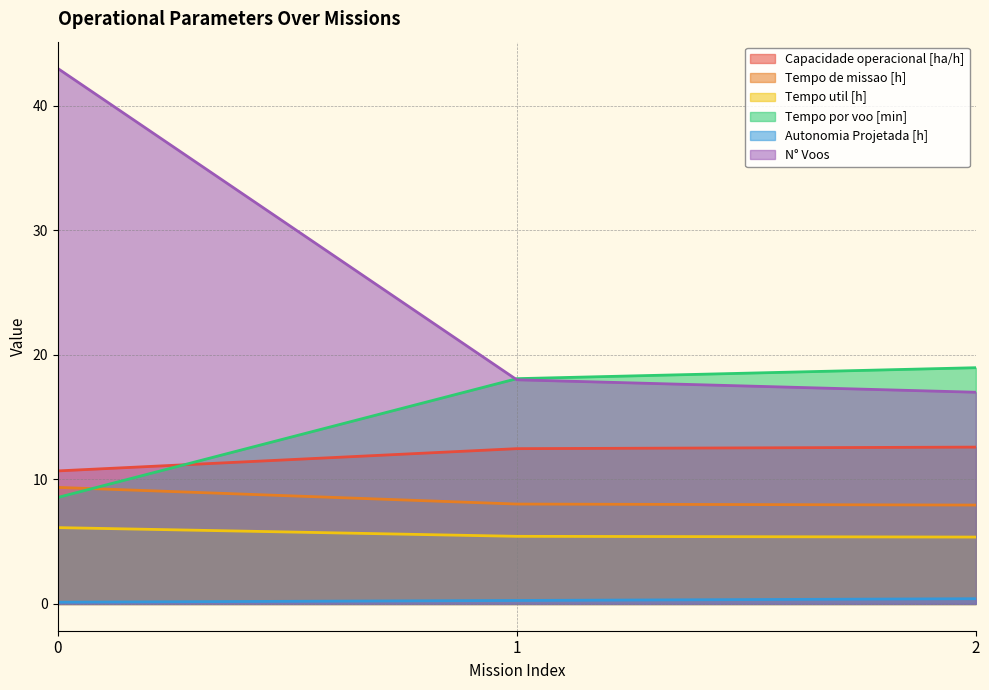

Reading left to right, transcribe all the data shown in this chart.

Capacidade operacional [ha/h]: 0=10.7	1=12.5	2=12.6
Tempo de missao [h]: 0=9.4	1=8.0	2=7.9
Tempo util [h]: 0=6.1	1=5.4	2=5.4
Tempo por voo [min]: 0=8.6	1=18.1	2=19.0
Autonomia Projetada [h]: 0=0.1	1=0.3	2=0.4
N° Voos: 0=43.0	1=18.0	2=17.0